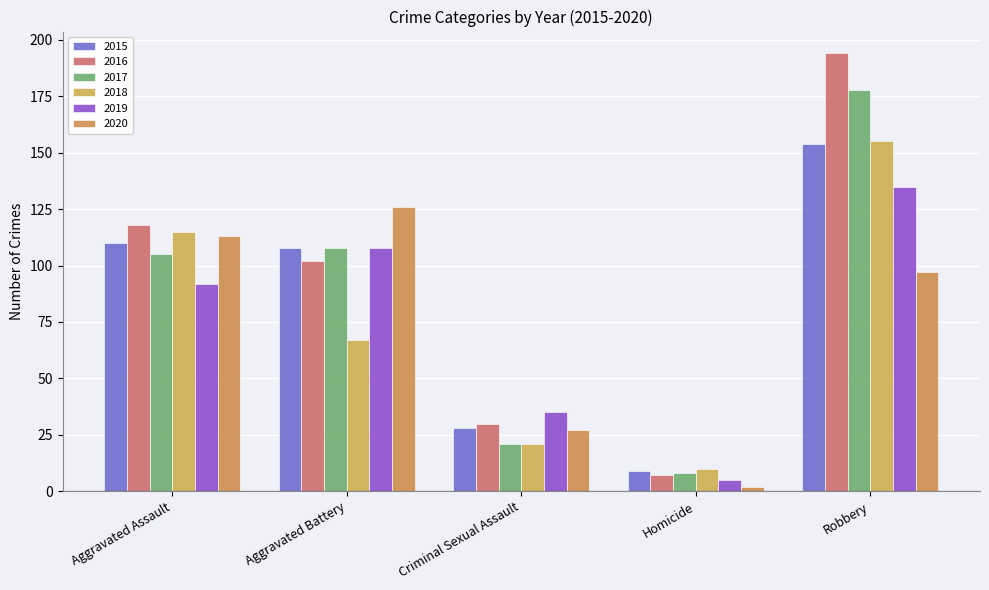

What is the value of the 2016 bar at the 3rd from the left?

30